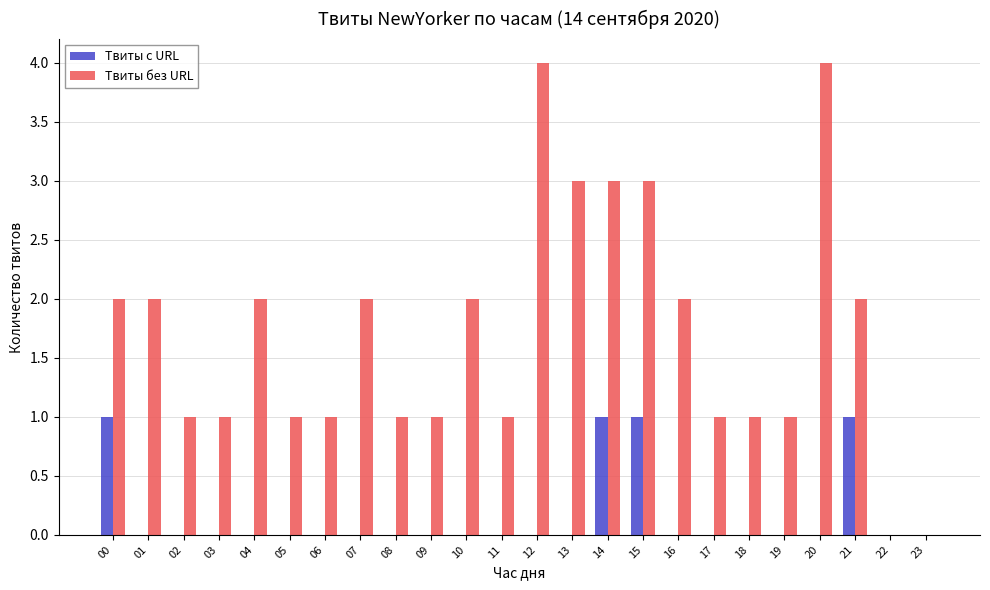

Is it true that Твиты без URL equals 1 at 17?

True